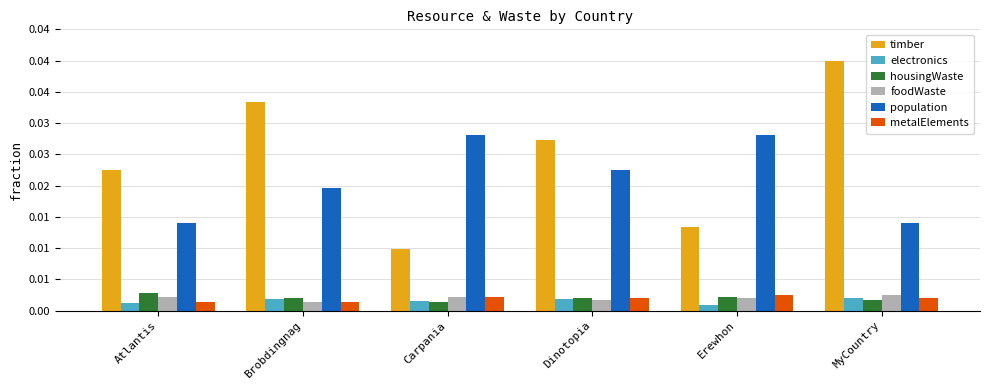

Rank the categories by electronics value from lowest to highest.

Erewhon, Atlantis, Carpania, Brobdingnag, Dinotopia, MyCountry